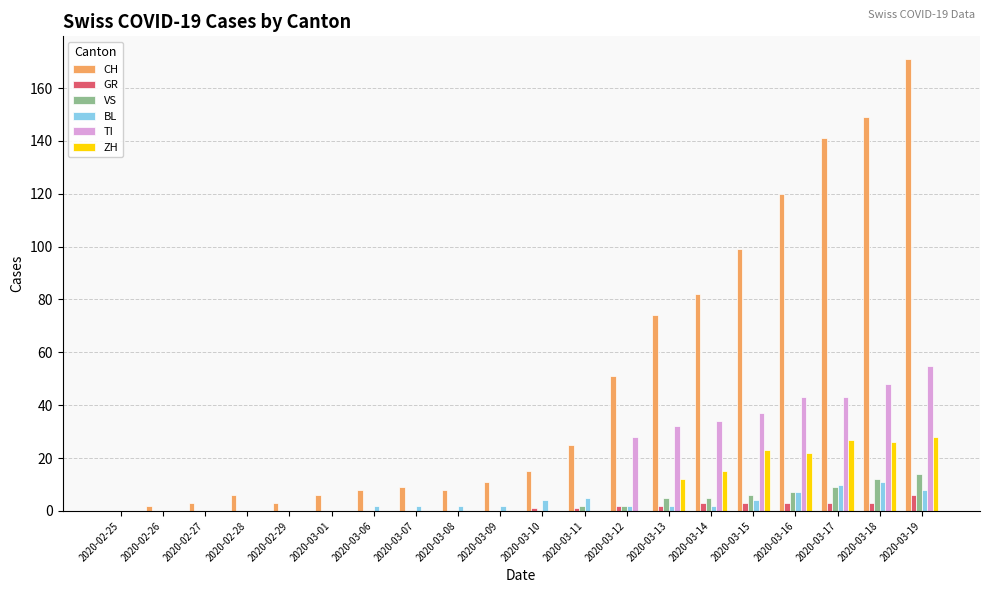

Reading left to right, extract all data points from this chart.

CH: 2020-02-25=0	2020-02-26=2	2020-02-27=3	2020-02-28=6	2020-02-29=3	2020-03-01=6	2020-03-06=8	2020-03-07=9	2020-03-08=8	2020-03-09=11	2020-03-10=15	2020-03-11=25	2020-03-12=51	2020-03-13=74	2020-03-14=82	2020-03-15=99	2020-03-16=120	2020-03-17=141	2020-03-18=149	2020-03-19=171
GR: 2020-02-25=0	2020-02-26=0	2020-02-27=0	2020-02-28=0	2020-02-29=0	2020-03-01=0	2020-03-06=0	2020-03-07=0	2020-03-08=0	2020-03-09=0	2020-03-10=1	2020-03-11=1	2020-03-12=2	2020-03-13=2	2020-03-14=3	2020-03-15=3	2020-03-16=3	2020-03-17=3	2020-03-18=3	2020-03-19=6
VS: 2020-02-25=0	2020-02-26=0	2020-02-27=0	2020-02-28=0	2020-02-29=0	2020-03-01=0	2020-03-06=0	2020-03-07=0	2020-03-08=0	2020-03-09=0	2020-03-10=0	2020-03-11=2	2020-03-12=2	2020-03-13=5	2020-03-14=5	2020-03-15=6	2020-03-16=7	2020-03-17=9	2020-03-18=12	2020-03-19=14
BL: 2020-02-25=0	2020-02-26=0	2020-02-27=0	2020-02-28=0	2020-02-29=0	2020-03-01=0	2020-03-06=2	2020-03-07=2	2020-03-08=2	2020-03-09=2	2020-03-10=4	2020-03-11=5	2020-03-12=2	2020-03-13=2	2020-03-14=2	2020-03-15=4	2020-03-16=7	2020-03-17=10	2020-03-18=11	2020-03-19=8
TI: 2020-02-25=0	2020-02-26=0	2020-02-27=0	2020-02-28=0	2020-02-29=0	2020-03-01=0	2020-03-06=0	2020-03-07=0	2020-03-08=0	2020-03-09=0	2020-03-10=0	2020-03-11=0	2020-03-12=28	2020-03-13=32	2020-03-14=34	2020-03-15=37	2020-03-16=43	2020-03-17=43	2020-03-18=48	2020-03-19=55
ZH: 2020-02-25=0	2020-02-26=0	2020-02-27=0	2020-02-28=0	2020-02-29=0	2020-03-01=0	2020-03-06=0	2020-03-07=0	2020-03-08=0	2020-03-09=0	2020-03-10=0	2020-03-11=0	2020-03-12=0	2020-03-13=12	2020-03-14=15	2020-03-15=23	2020-03-16=22	2020-03-17=27	2020-03-18=26	2020-03-19=28